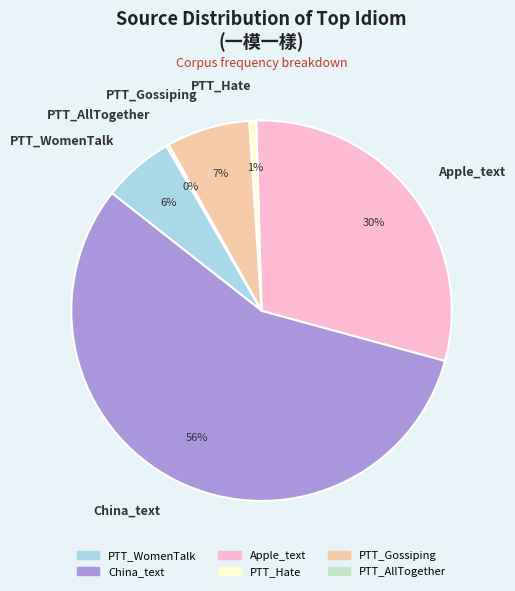

Which category has the biggest portion of the pie?

China_text